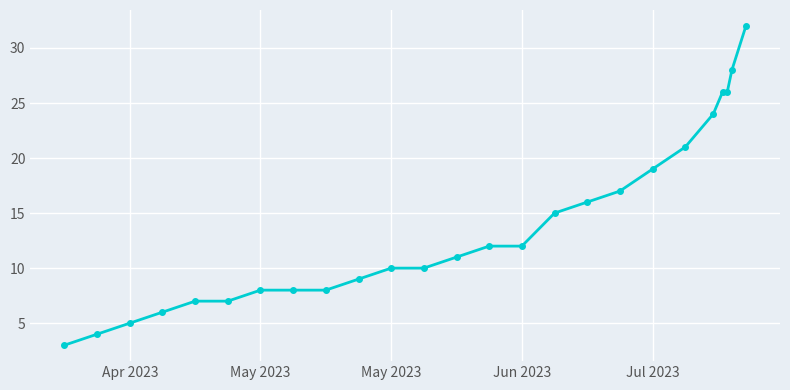

What is the sum of all values?

344